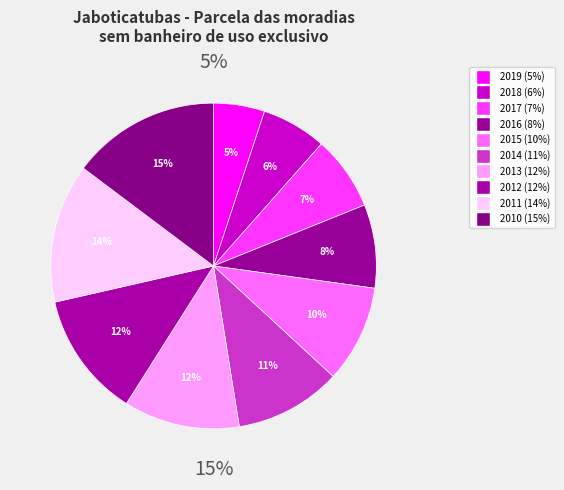

To the nearest percent, what is the combined percentage of 2011 and 2012?

26%